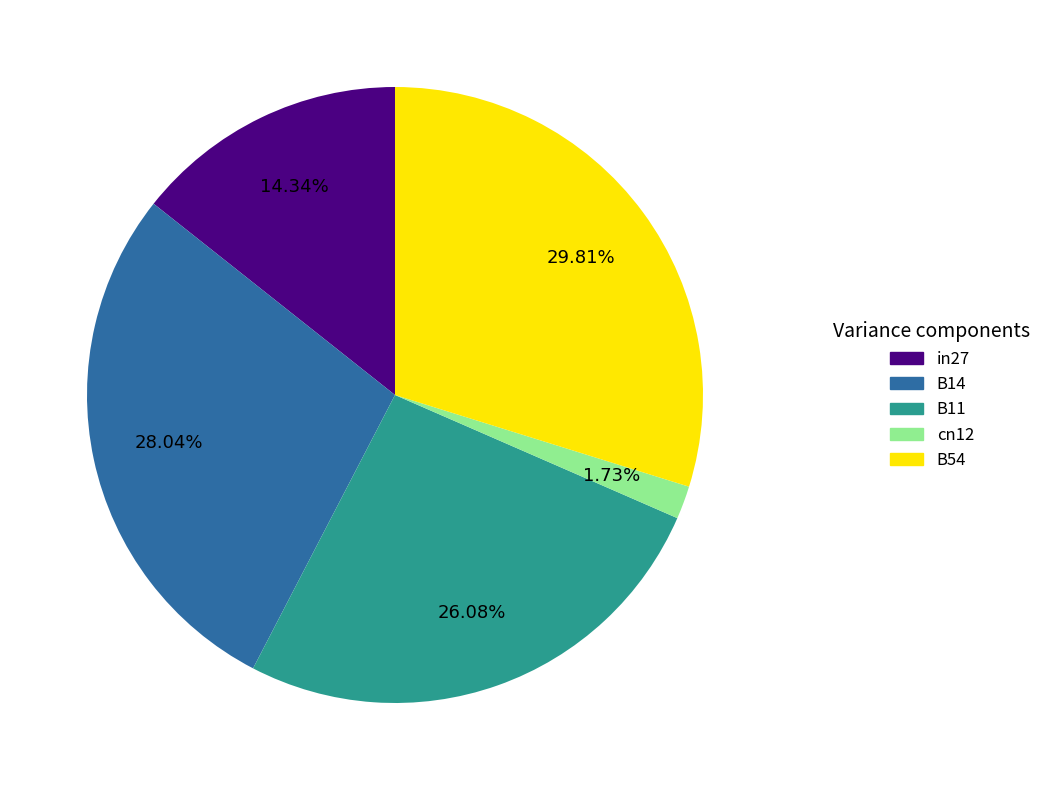

Is there any slice that represents more than half of the pie?

No